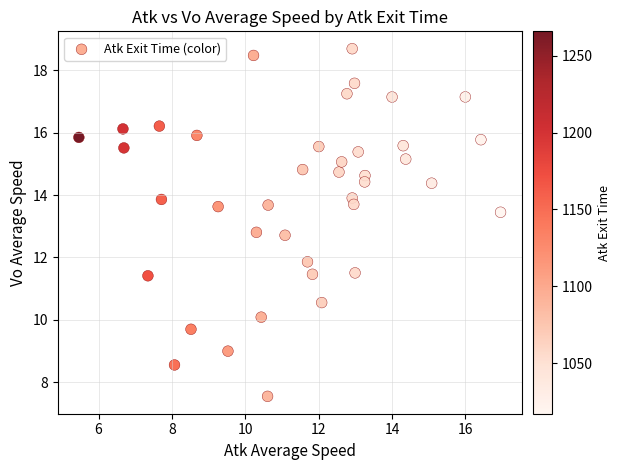

What is the range of Y values (max minus min)?

11.1